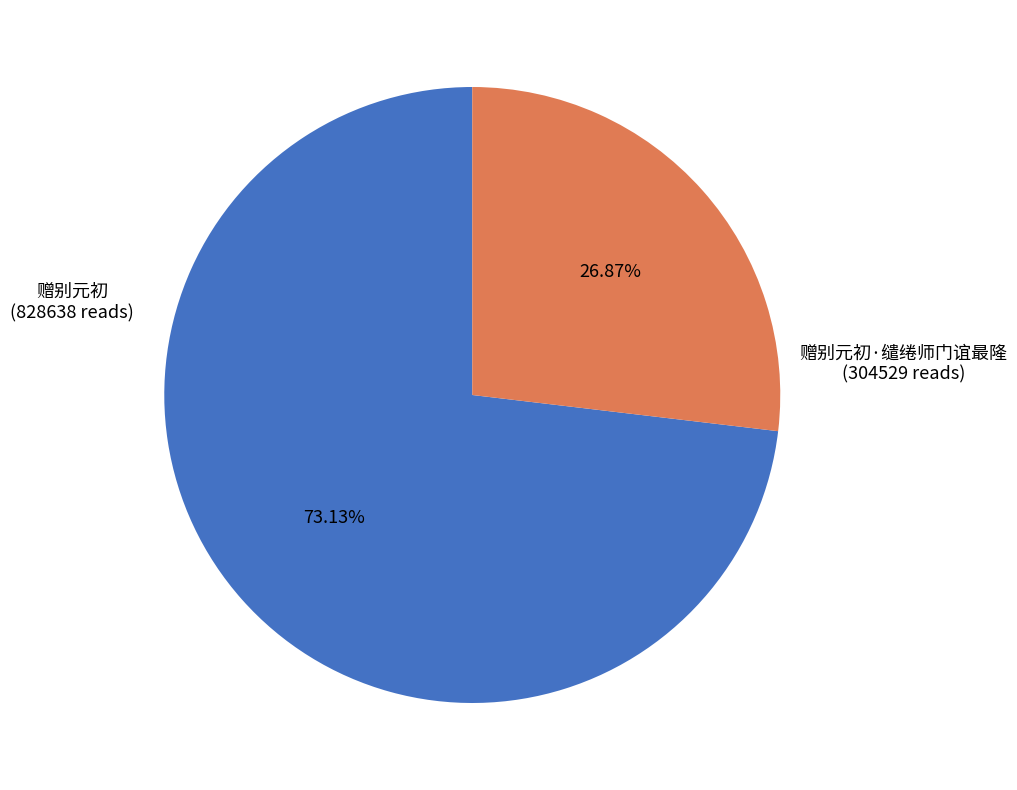

Is there a majority slice in this chart?

Yes